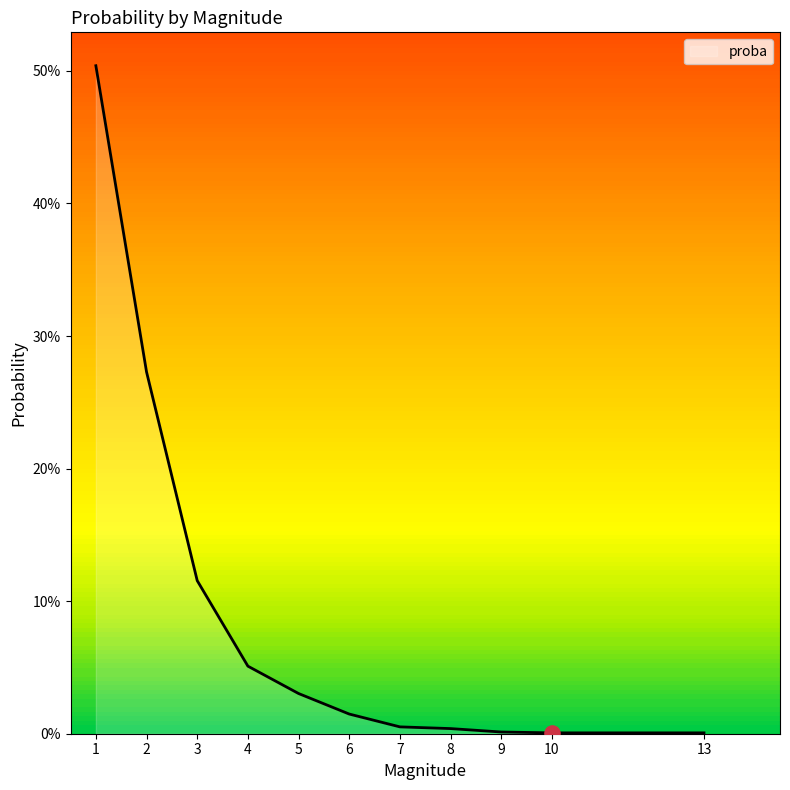

Does the chart have visible grid lines?

No